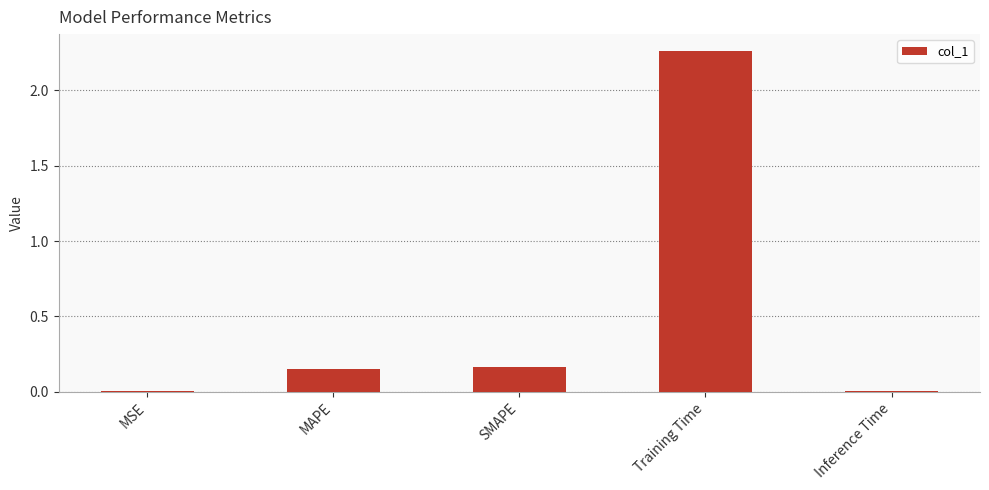

The chart shows a value of 0.0 at MSE. True or false?

True